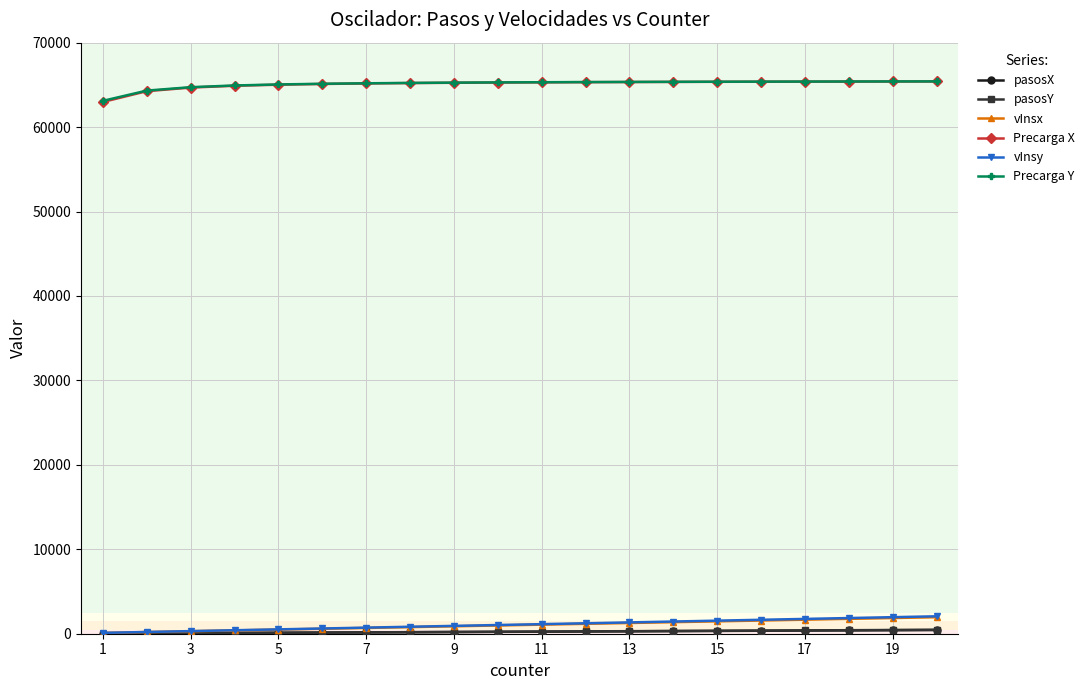

True or false: Precarga Y and vInsy intersect in this chart.

False